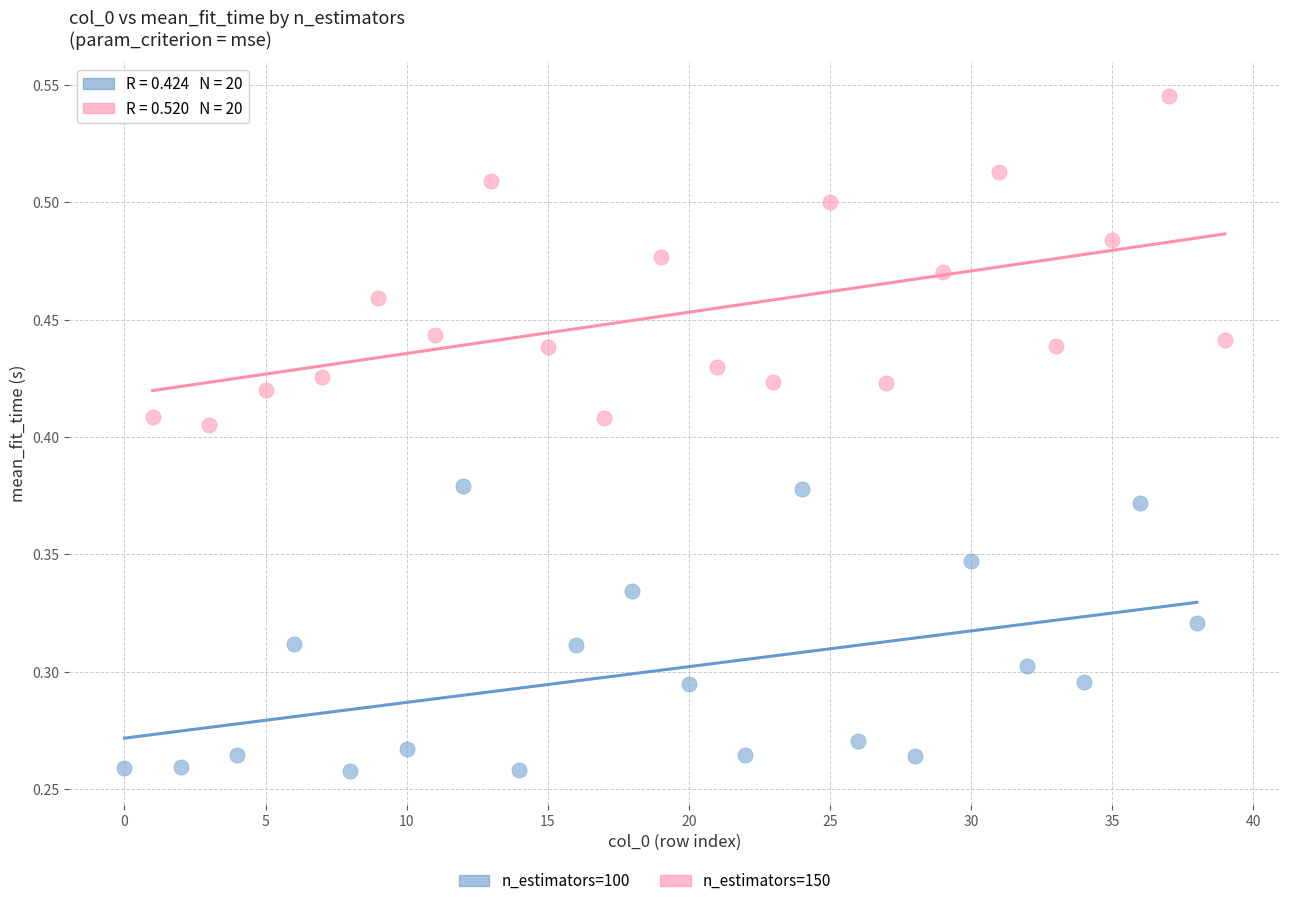

Which series has the widest spread of Y values?

n_estimators=150